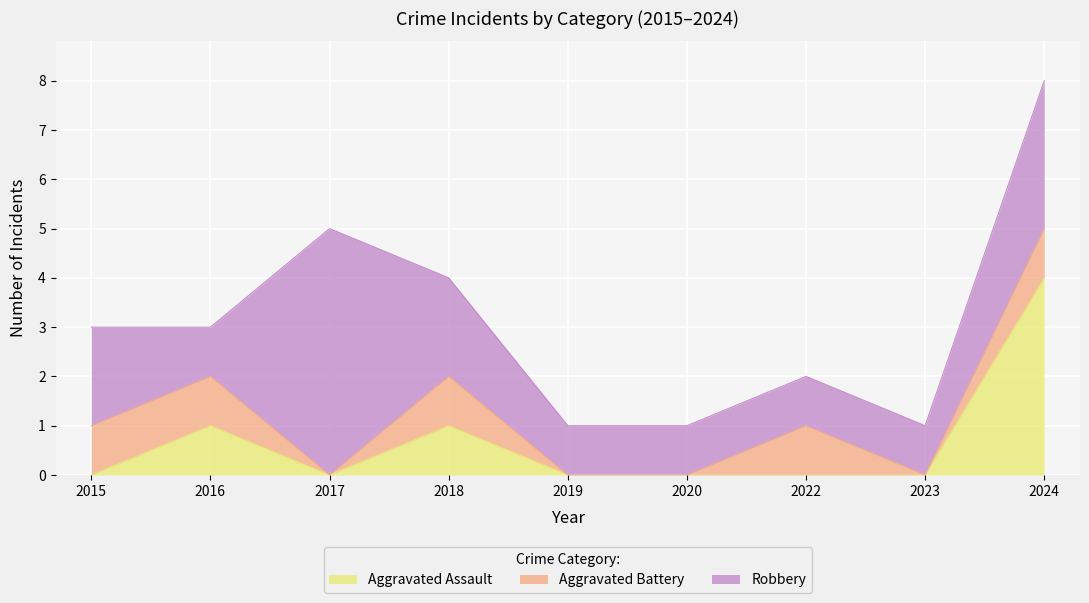

Reading left to right, what are all the values shown in this chart?

Aggravated Assault: 0	1	0	1	0	0	0	0	4
Aggravated Battery: 1	1	0	1	0	0	1	0	1
Robbery: 2	1	5	2	1	1	1	1	3